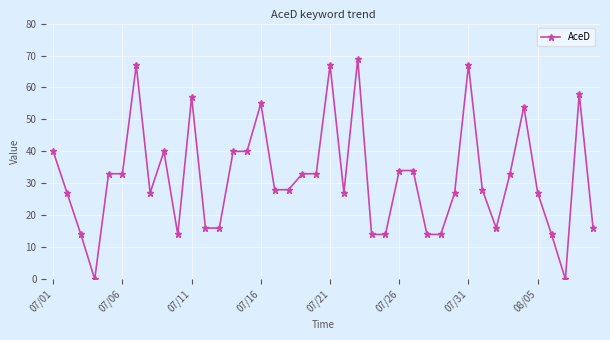

What is the difference between the maximum and minimum values?

69